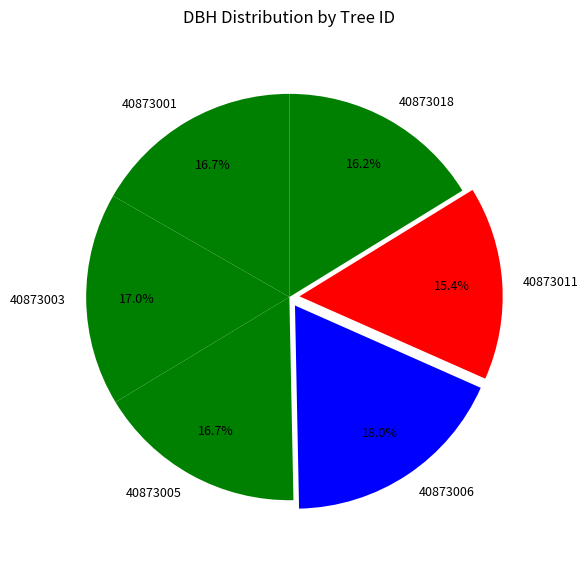

To the nearest percent, what portion does 40873005 represent?

17%